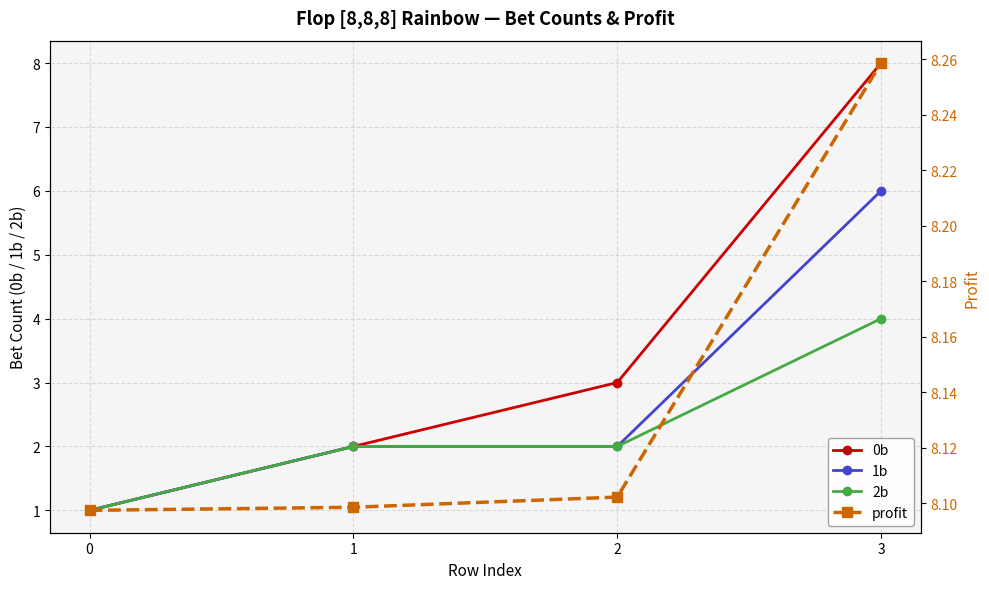

What is the difference between the maximum and minimum values in the 1b series?

5